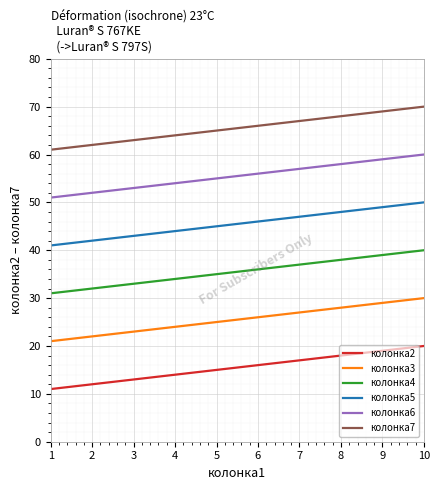

Reading left to right, what are all the values shown in this chart?

колонка2: 11	12	13	14	15	16	17	18	19	20
колонка3: 21	22	23	24	25	26	27	28	29	30
колонка4: 31	32	33	34	35	36	37	38	39	40
колонка5: 41	42	43	44	45	46	47	48	49	50
колонка6: 51	52	53	54	55	56	57	58	59	60
колонка7: 61	62	63	64	65	66	67	68	69	70